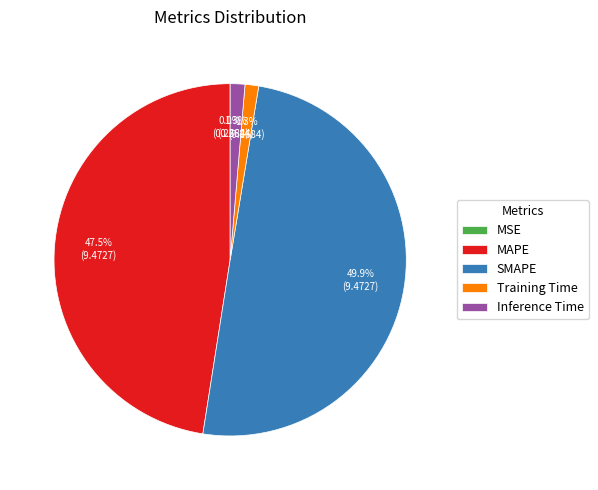

Between MAPE and Inference Time, which is larger?

MAPE